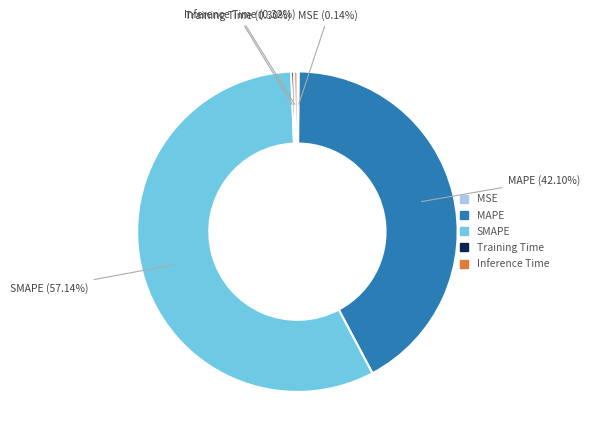

Do SMAPE and Inference Time together represent more than half of the pie?

Yes